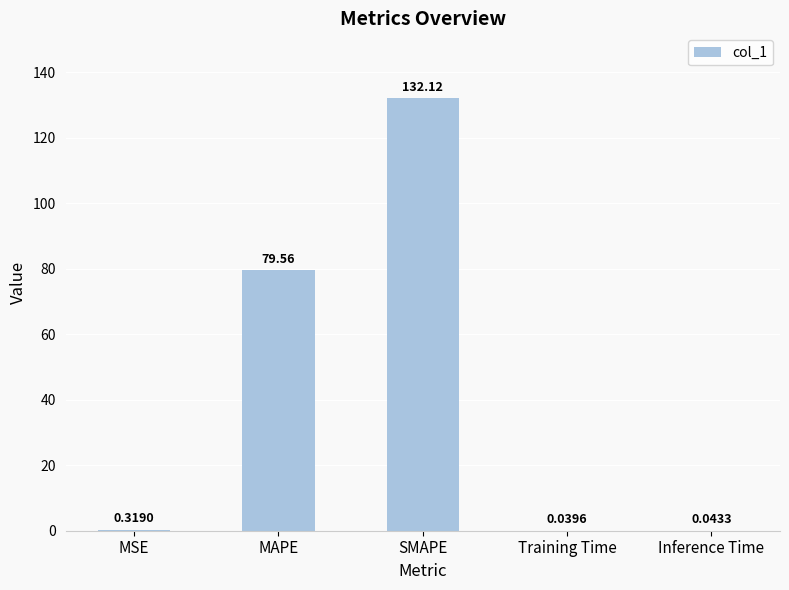

Between Inference Time and SMAPE, which is larger?

SMAPE